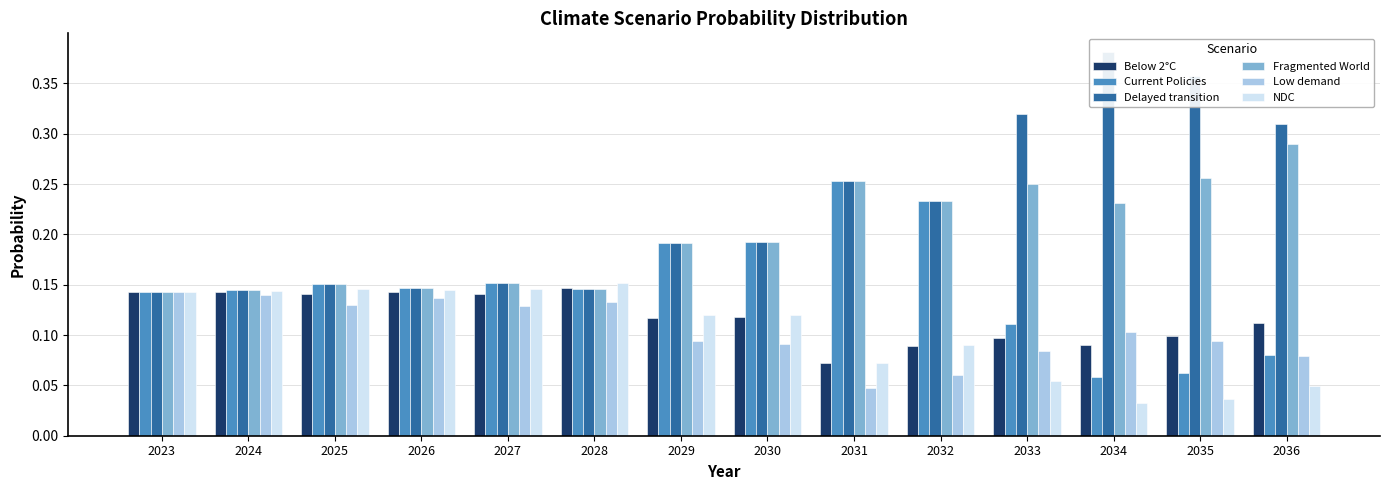

Reading right to left, transcribe all the data shown in this chart.

Below 2°C: 2036=0.1	2035=0.1	2034=0.1	2033=0.1	2032=0.1	2031=0.1	2030=0.1	2029=0.1	2028=0.1	2027=0.1	2026=0.1	2025=0.1	2024=0.1	2023=0.1
Current Policies: 2036=0.1	2035=0.1	2034=0.1	2033=0.1	2032=0.2	2031=0.3	2030=0.2	2029=0.2	2028=0.1	2027=0.2	2026=0.1	2025=0.2	2024=0.1	2023=0.1
Delayed transition: 2036=0.3	2035=0.4	2034=0.4	2033=0.3	2032=0.2	2031=0.3	2030=0.2	2029=0.2	2028=0.1	2027=0.2	2026=0.1	2025=0.2	2024=0.1	2023=0.1
Fragmented World: 2036=0.3	2035=0.3	2034=0.2	2033=0.3	2032=0.2	2031=0.3	2030=0.2	2029=0.2	2028=0.1	2027=0.2	2026=0.1	2025=0.2	2024=0.1	2023=0.1
Low demand: 2036=0.1	2035=0.1	2034=0.1	2033=0.1	2032=0.1	2031=0.0	2030=0.1	2029=0.1	2028=0.1	2027=0.1	2026=0.1	2025=0.1	2024=0.1	2023=0.1
NDC: 2036=0.0	2035=0.0	2034=0.0	2033=0.1	2032=0.1	2031=0.1	2030=0.1	2029=0.1	2028=0.2	2027=0.1	2026=0.1	2025=0.1	2024=0.1	2023=0.1